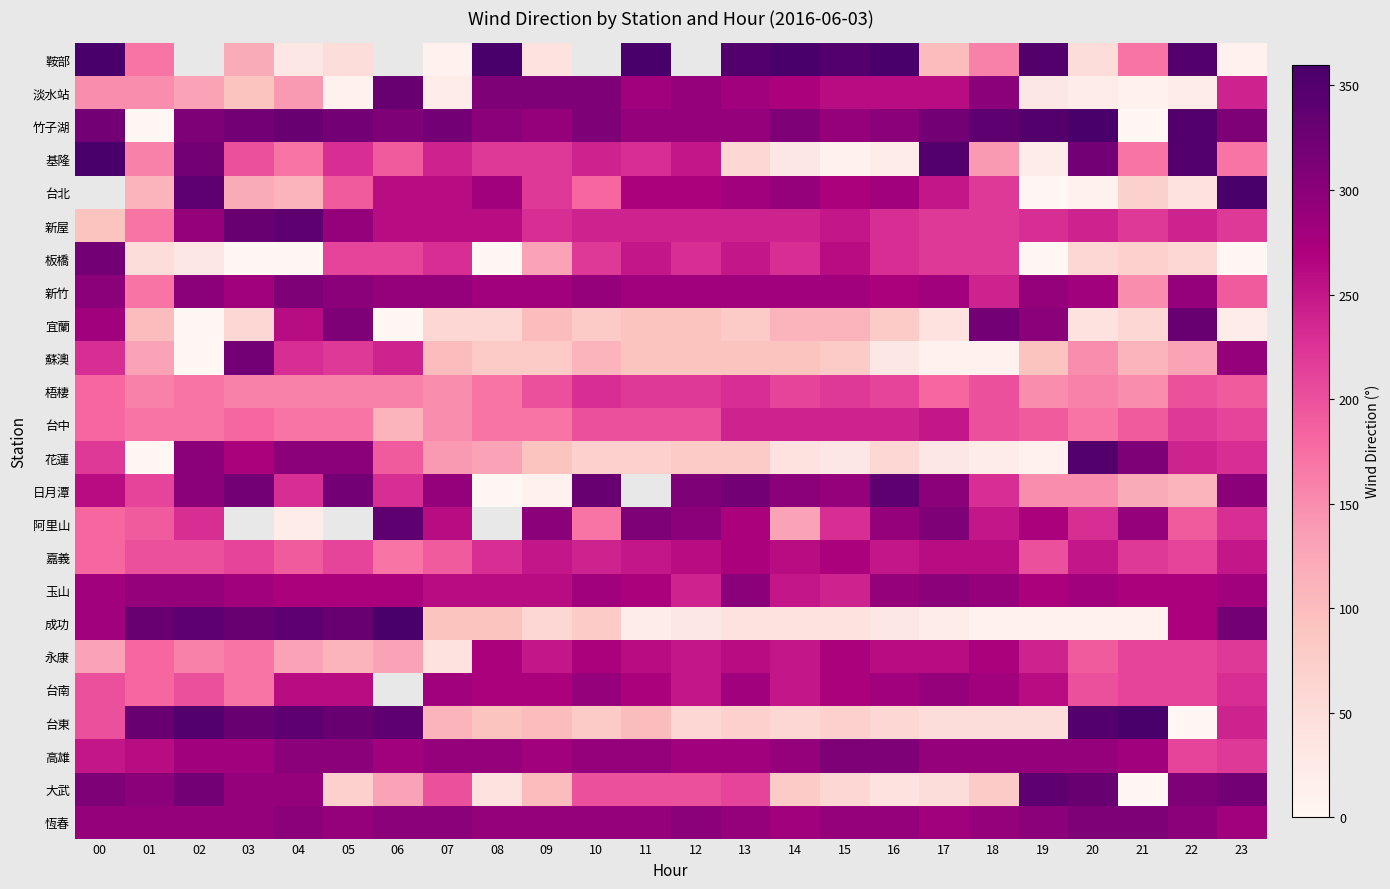

Where does the 台中 series first go above 190?

10